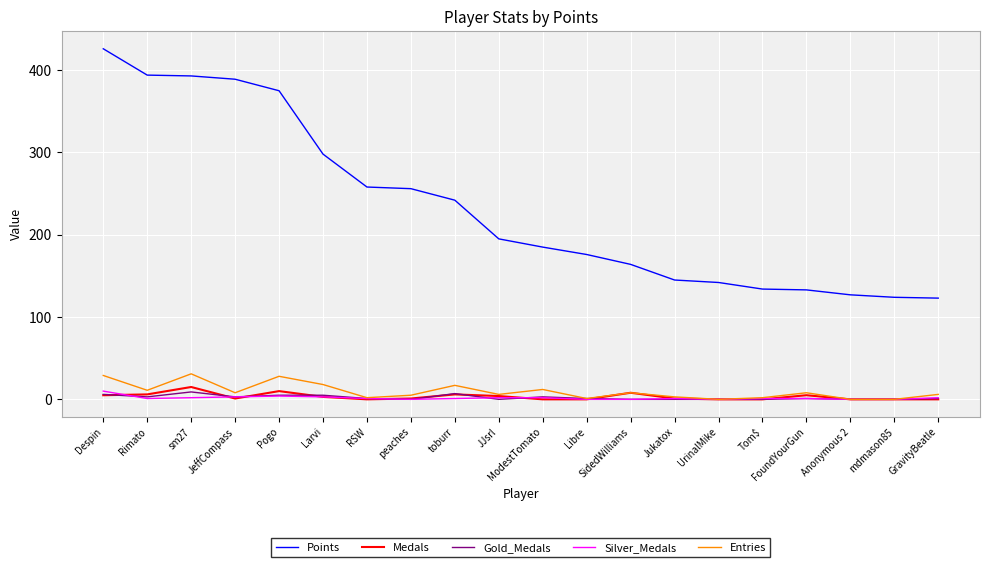

Is this an area chart (filled region under the line)?

No